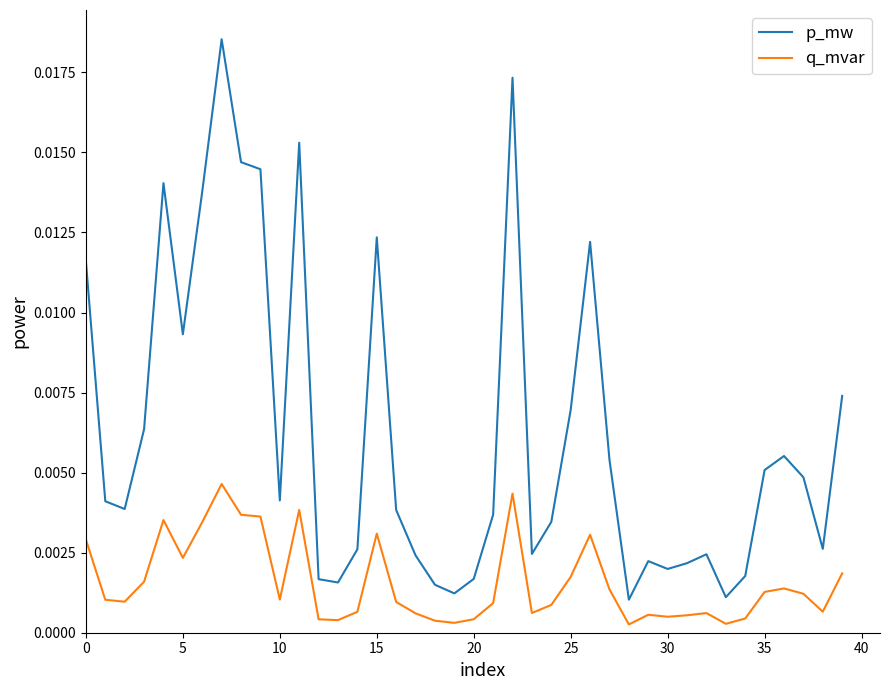

List the series in order of their overall mean, highest first.

p_mw, q_mvar